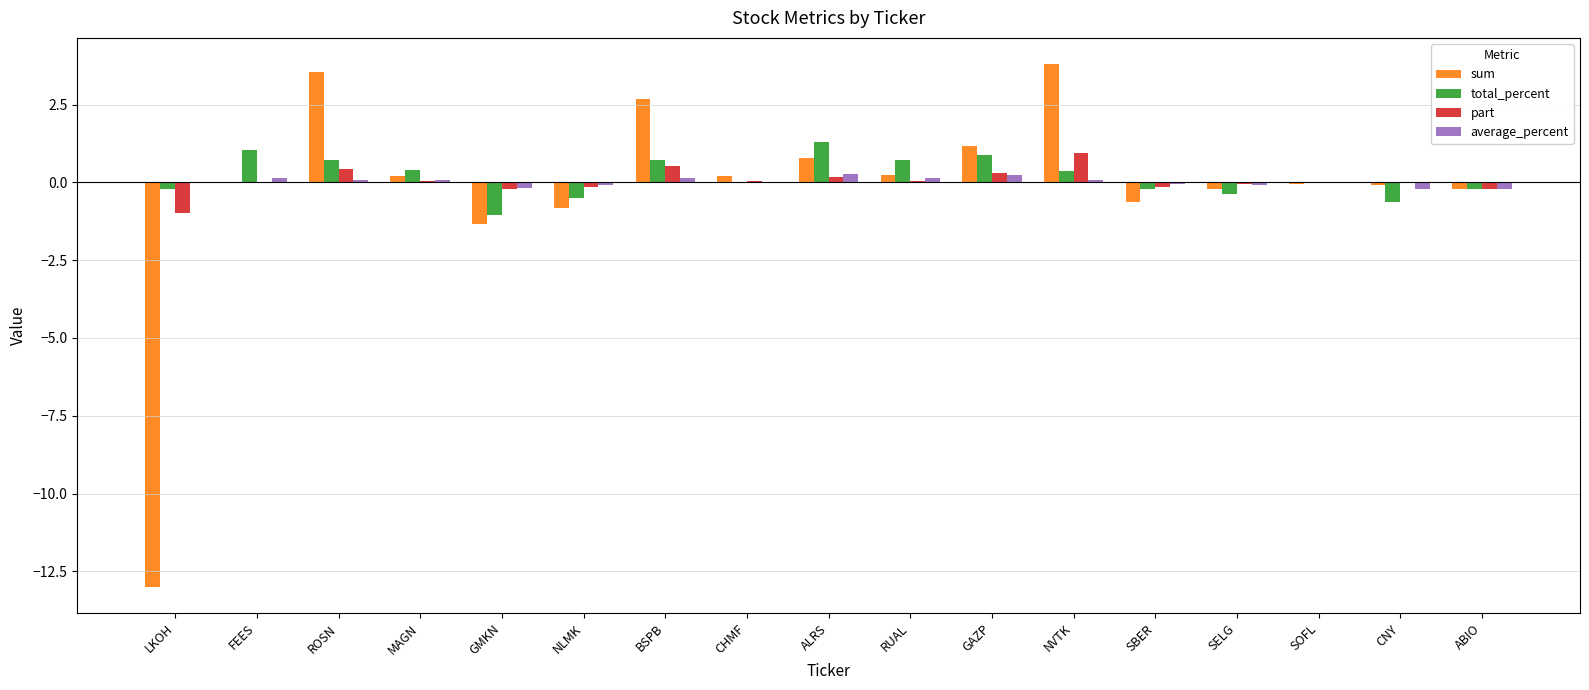

Is it true that total_percent equals -1.1 at GMKN?

True